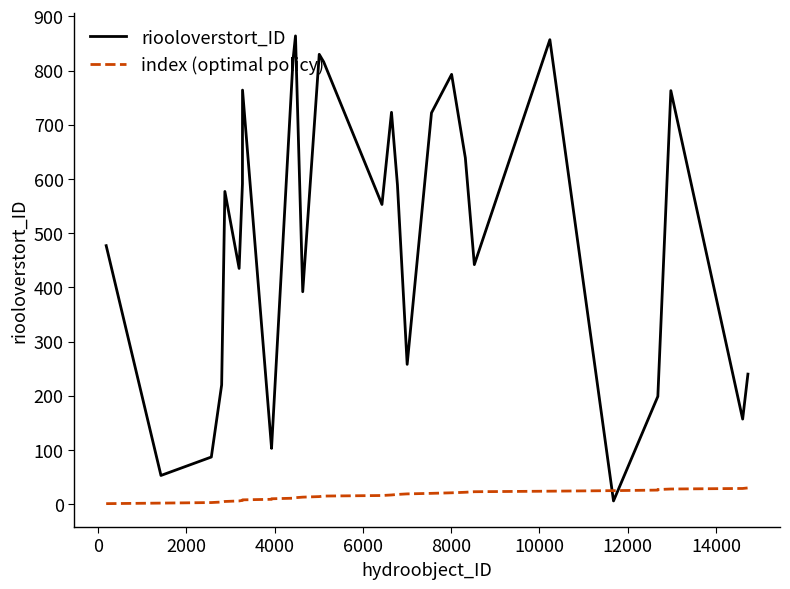

At 22, list the series in order from smallest to largest.

index (optimal policy), riooloverstort_ID